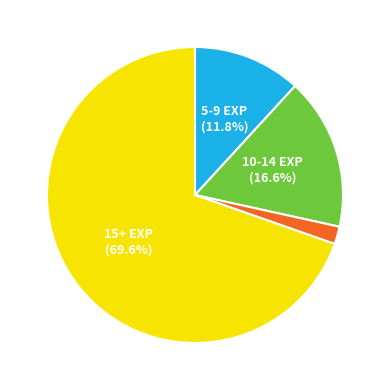

Is there any slice that represents more than half of the pie?

Yes